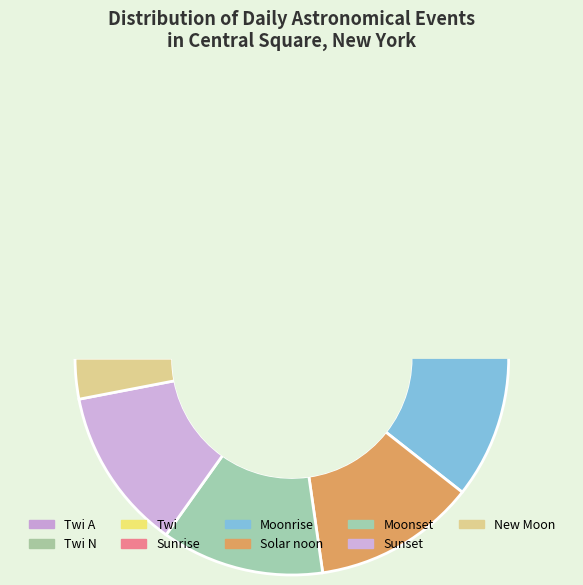

How many segments does this pie chart have?

9